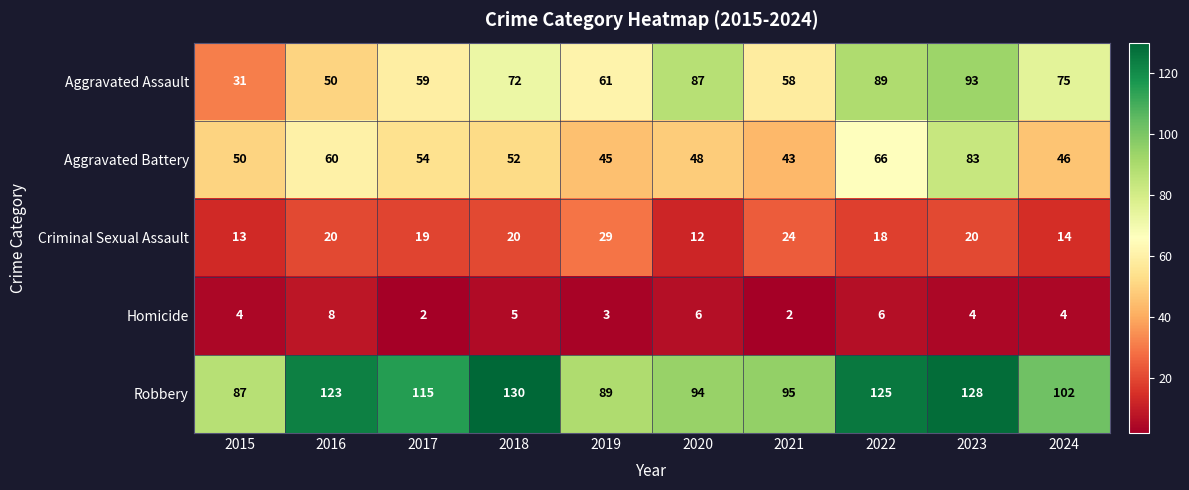

List the series in order of their peak value, lowest first.

Homicide, Criminal Sexual Assault, Aggravated Battery, Aggravated Assault, Robbery